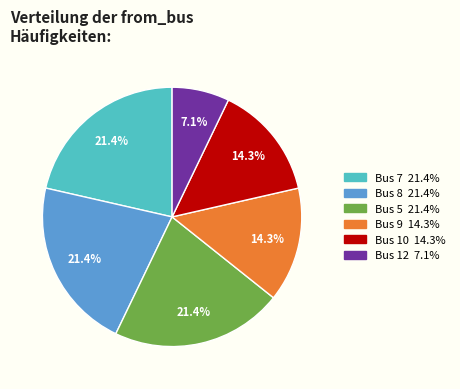

Does any single category account for the majority?

No